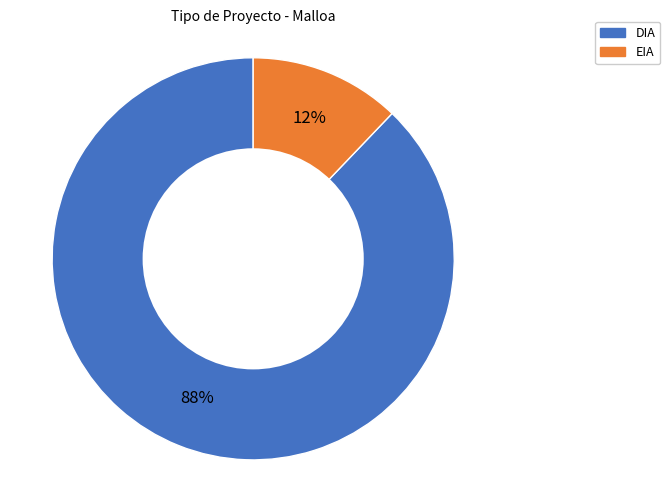

Count the number of slices in the pie.

2